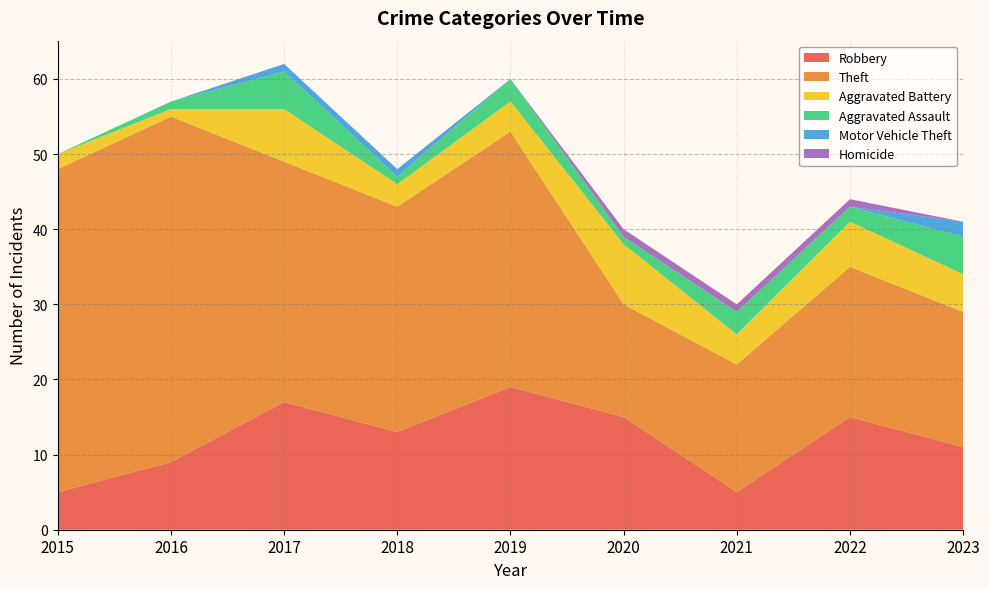

Reading left to right, list all the values displayed in this chart.

Robbery: 5	9	17	13	19	15	5	15	11
Theft: 43	46	32	30	34	15	17	20	18
Aggravated Battery: 2	1	7	3	4	8	4	6	5
Aggravated Assault: 0	1	5	1	3	1	3	2	5
Motor Vehicle Theft: 0	0	1	1	0	0	0	0	2
Homicide: 0	0	0	0	0	1	1	1	0